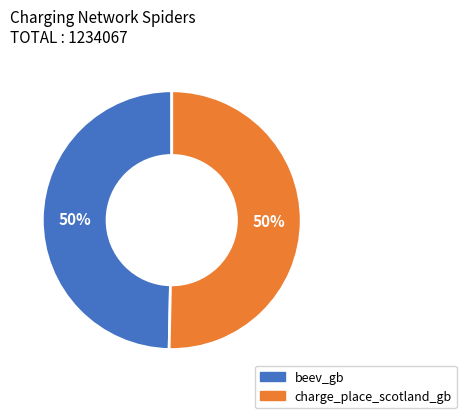

To the nearest percent, what is the average slice percentage?

50%